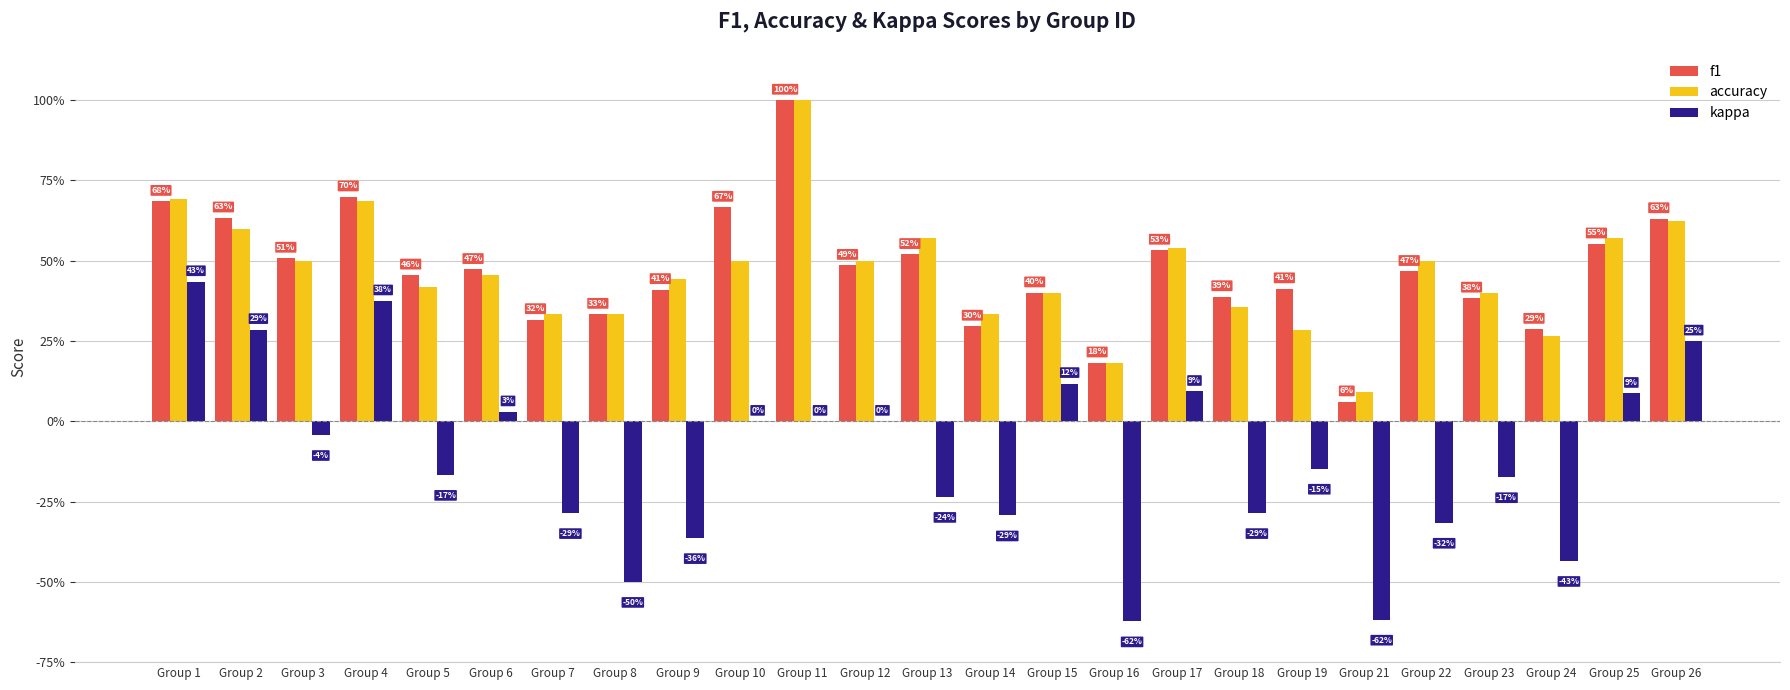

Does the chart contain stacked bars?

No